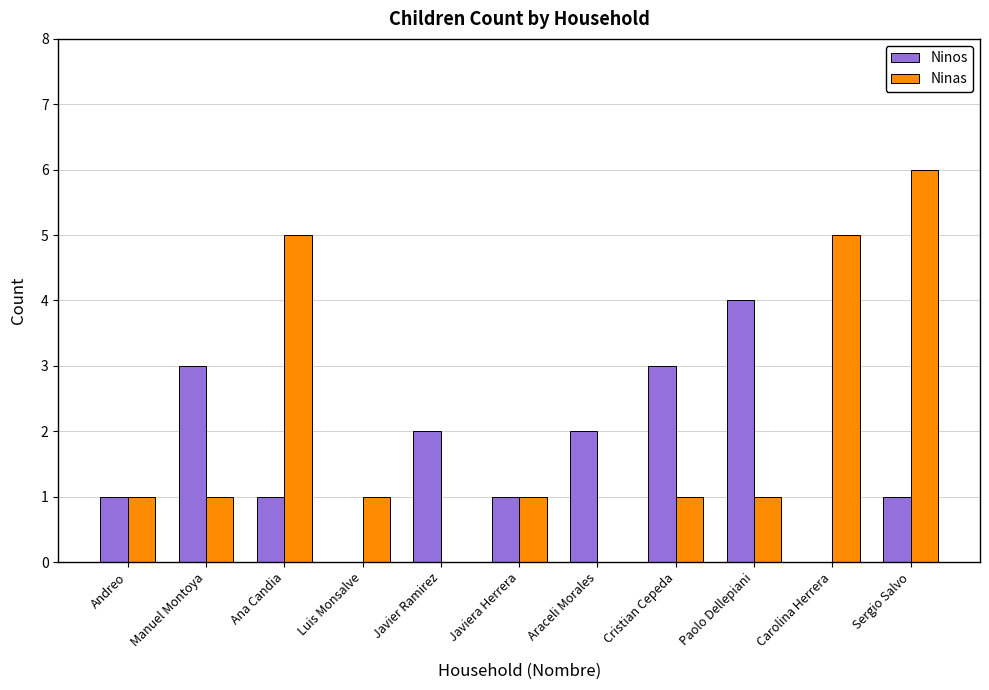

What is the approximate value of Ninos at Cristian Cepeda?

3